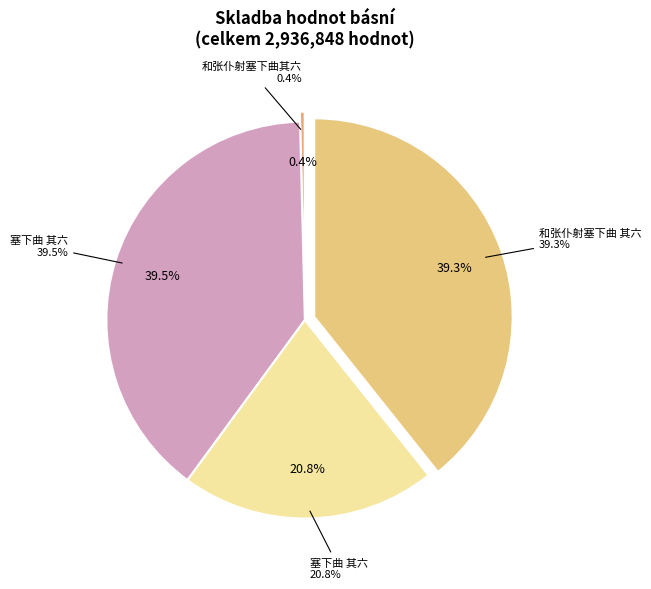

To the nearest percent, what is the combined percentage of 和张仆射塞下曲 其六 and 塞下曲 其六?

79%